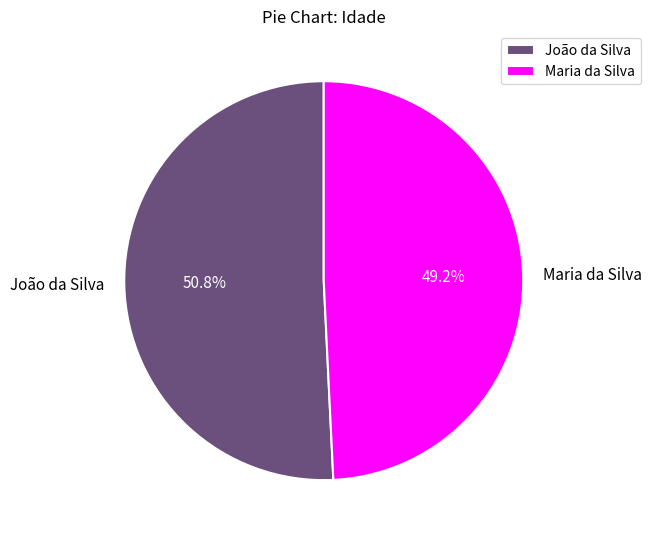

To the nearest percent, what is the difference between the largest and smallest slice percentages?

2%